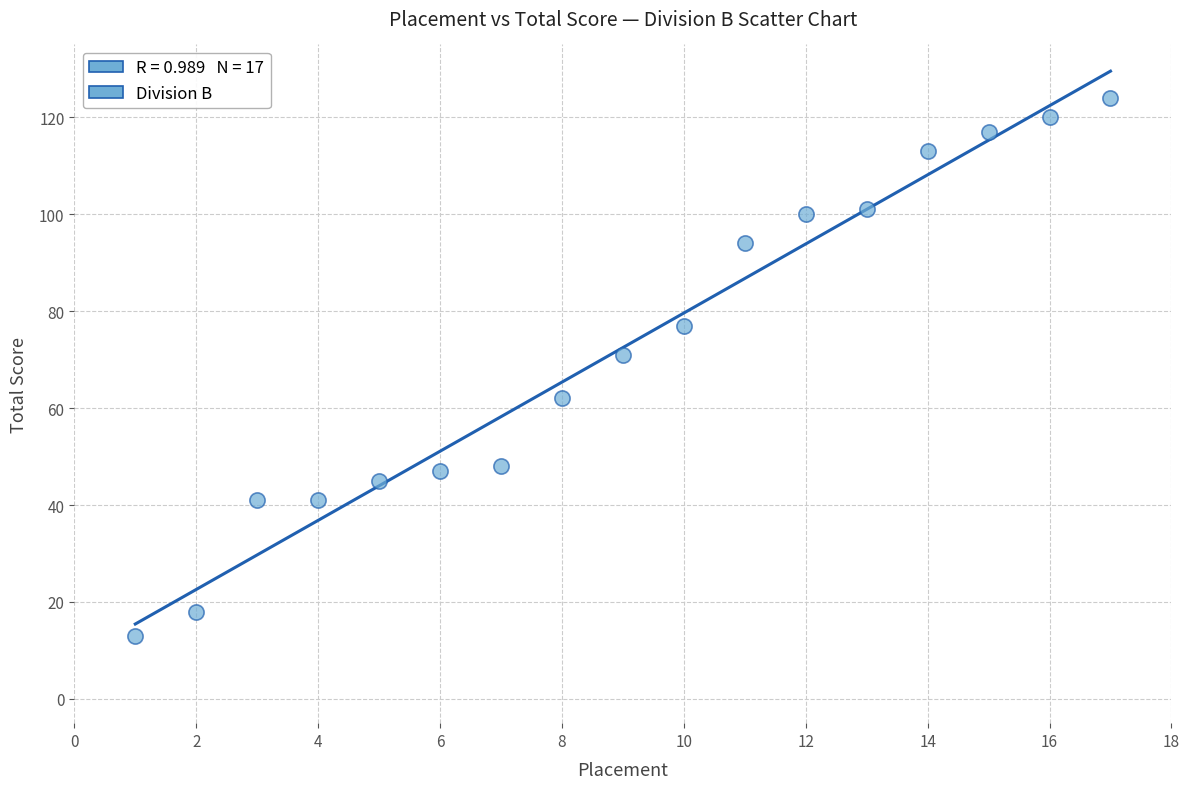

What is the range of X values (max minus min)?

16